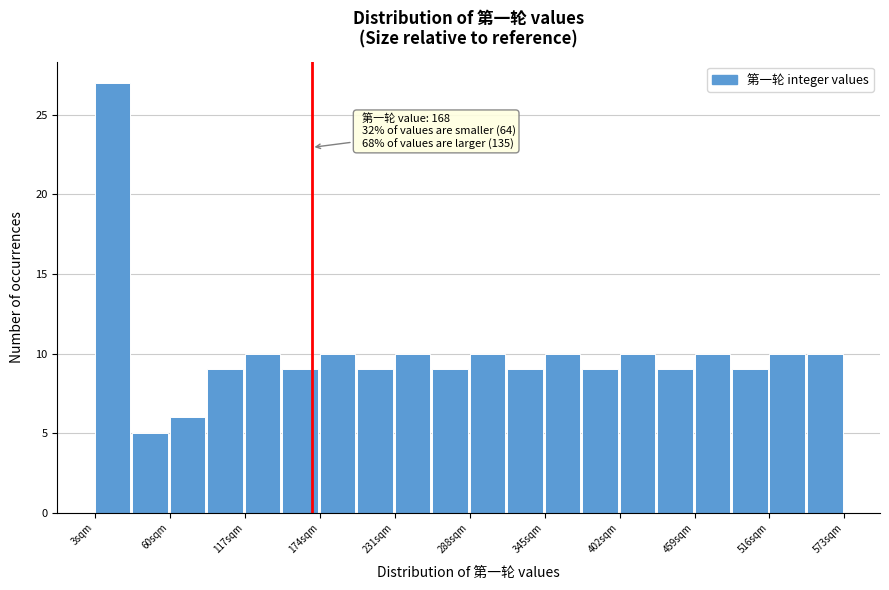

Around what value on the x-axis is the tallest bar? Give the approximate position of its centre, as read against the axis.

20